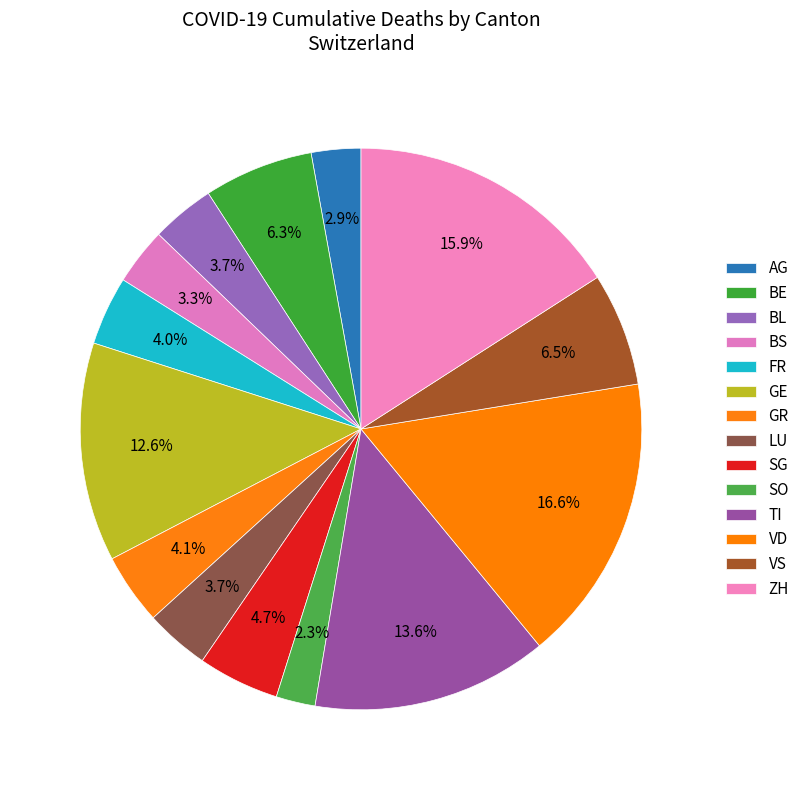

Is GR the majority of the pie?

No